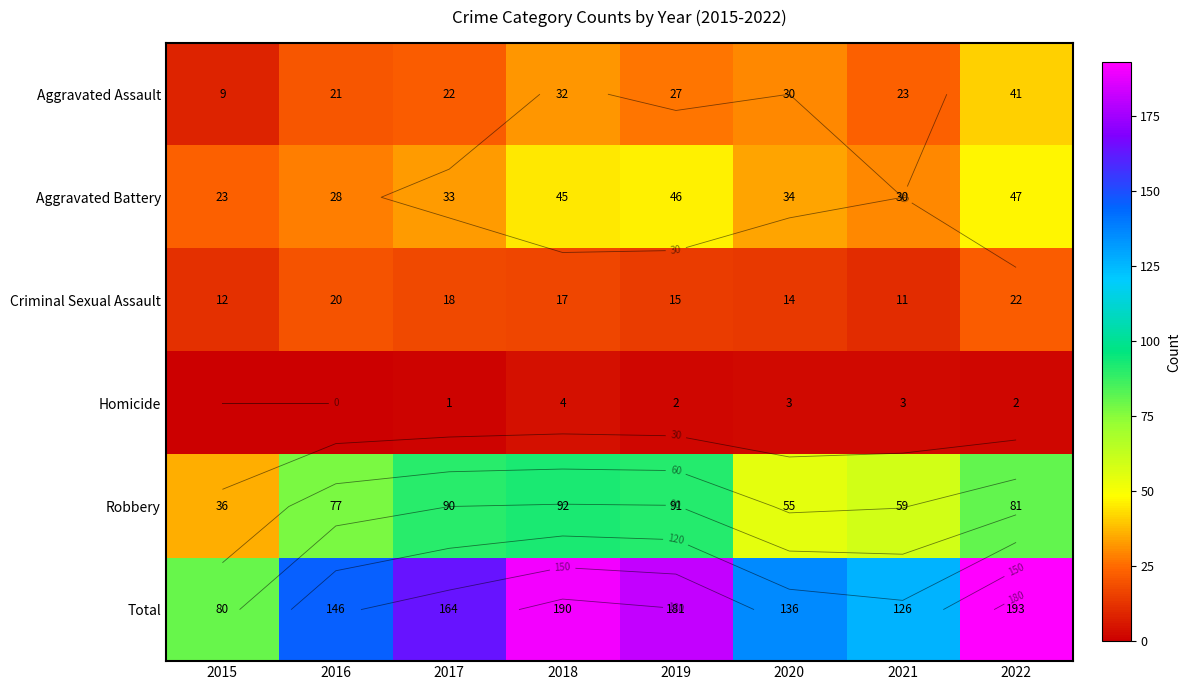

Is it true that Criminal Sexual Assault equals 29 at 2022?

False